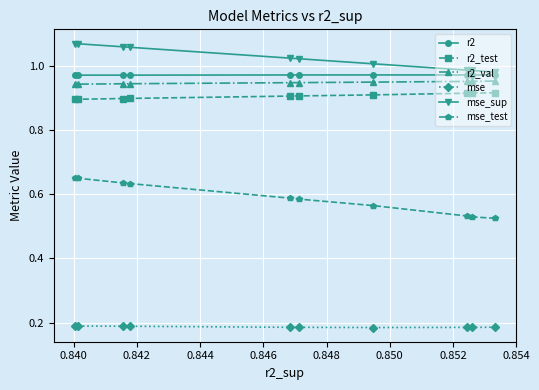

True or false: mse_sup and mse_test intersect in this chart.

False